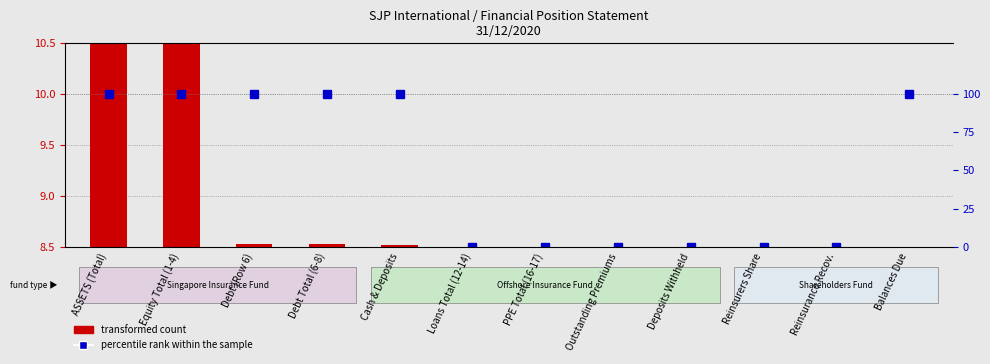

Reading right to left, list all the values displayed in this chart.

Balances Due=8.5	Reinsurance Recov.=8.5	Reinsurers Share=8.5	Deposits Withheld=8.5	Outstanding Premiums=8.5	PPE Total (16-17)=8.5	Loans Total (12-14)=8.5	Cash & Deposits=8.5	Debt Total (6-8)=8.5	Debt (Row 6)=8.5	Equity Total (1-4)=10.5	ASSETS (Total)=10.5